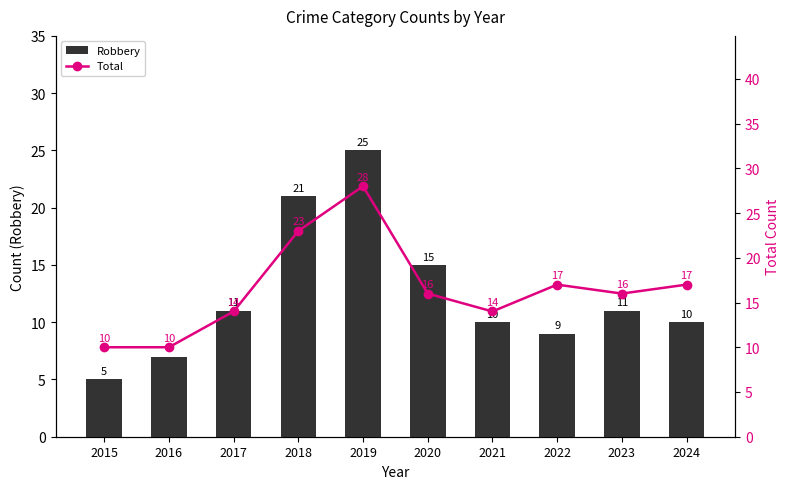

At which label does Total first exceed 16?

2018